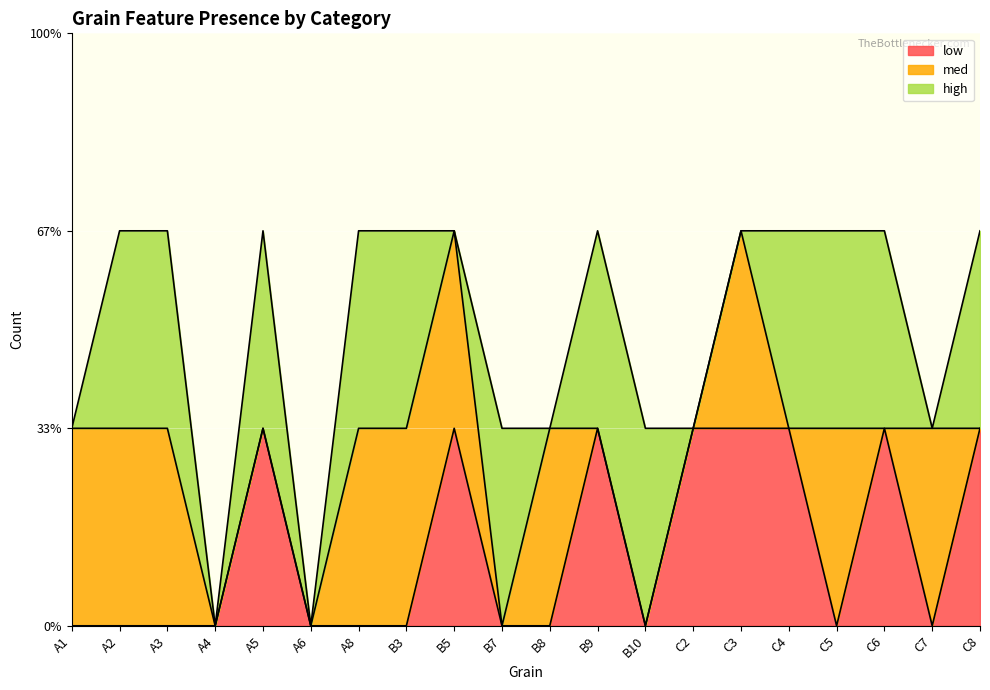

The med series shows -1 at C2. True or false?

False